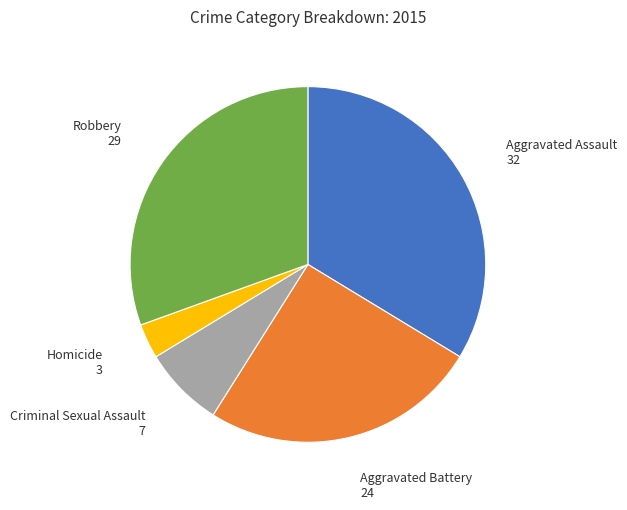

True or false: Aggravated Assault accounts for 34% of the total.

True